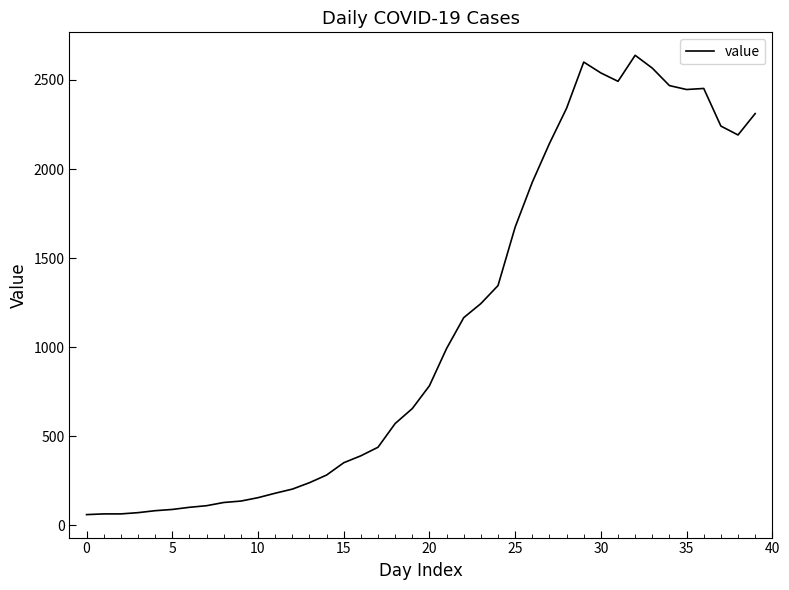

What is the maximum value shown in the chart?

2638